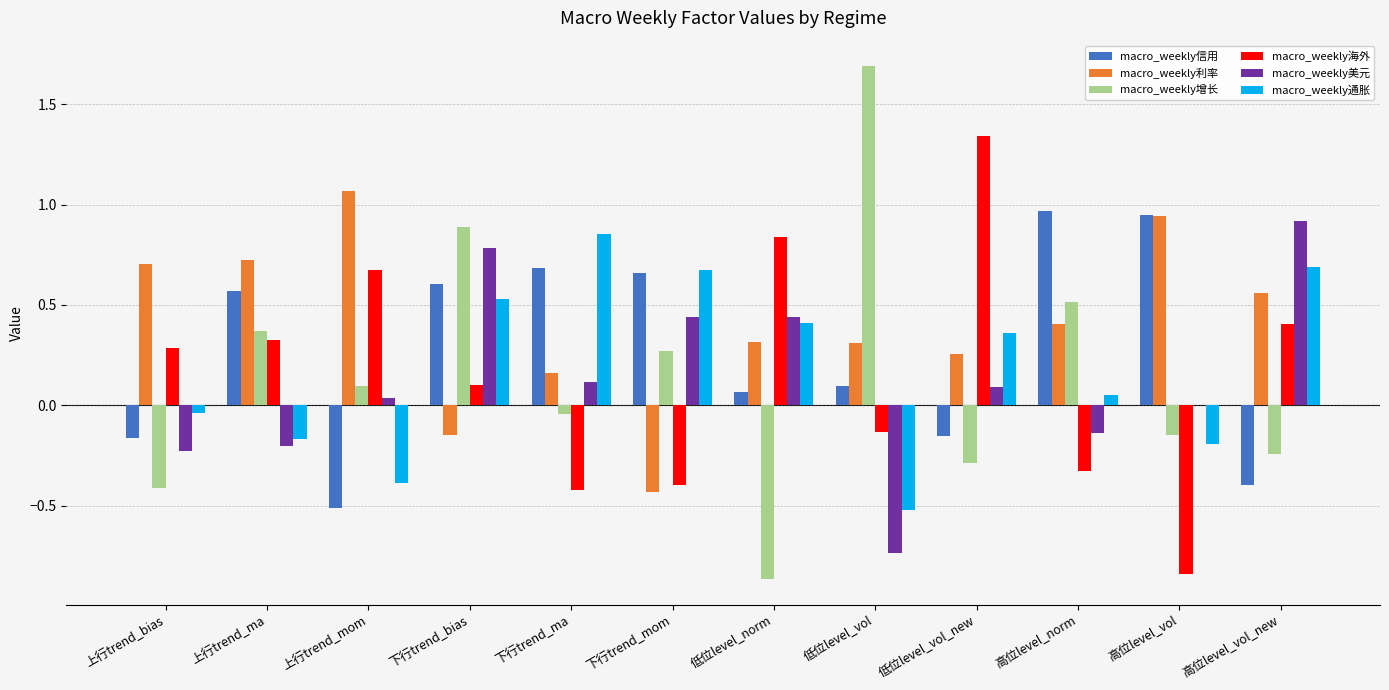

Is the value of macro_weekly利率 at 低位level_vol_new greater than the value of macro_weekly信用 at 高位level_norm?

No